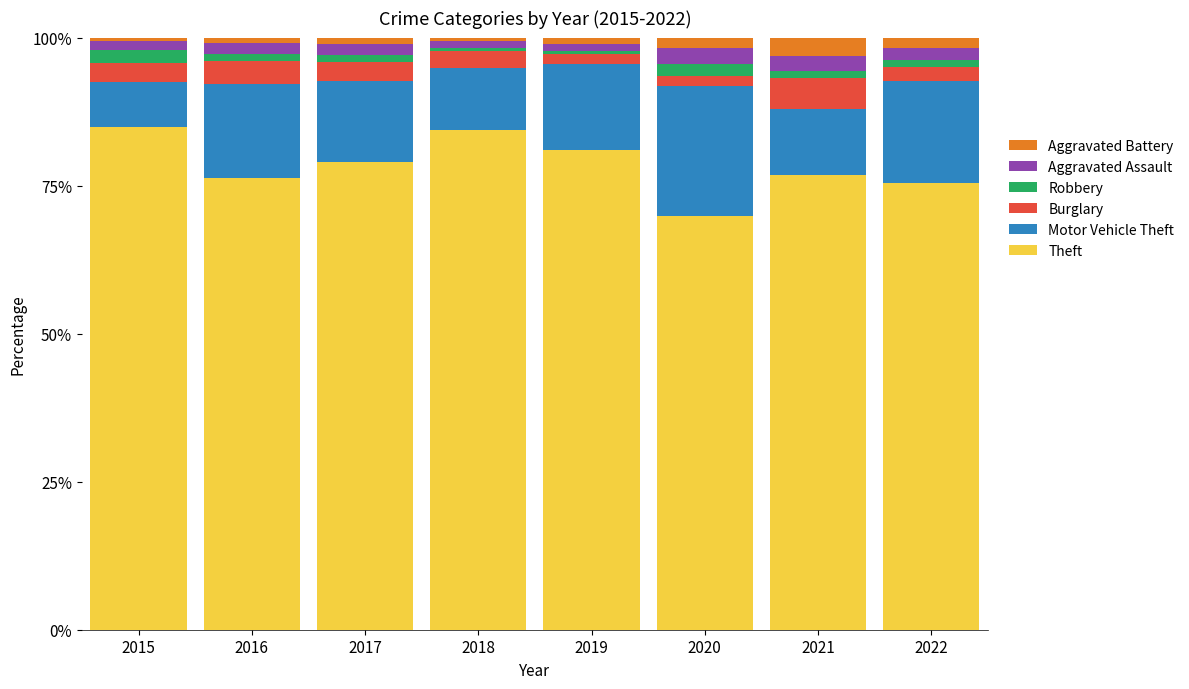

Is it true that Theft equals 33.5 at 2015?

False